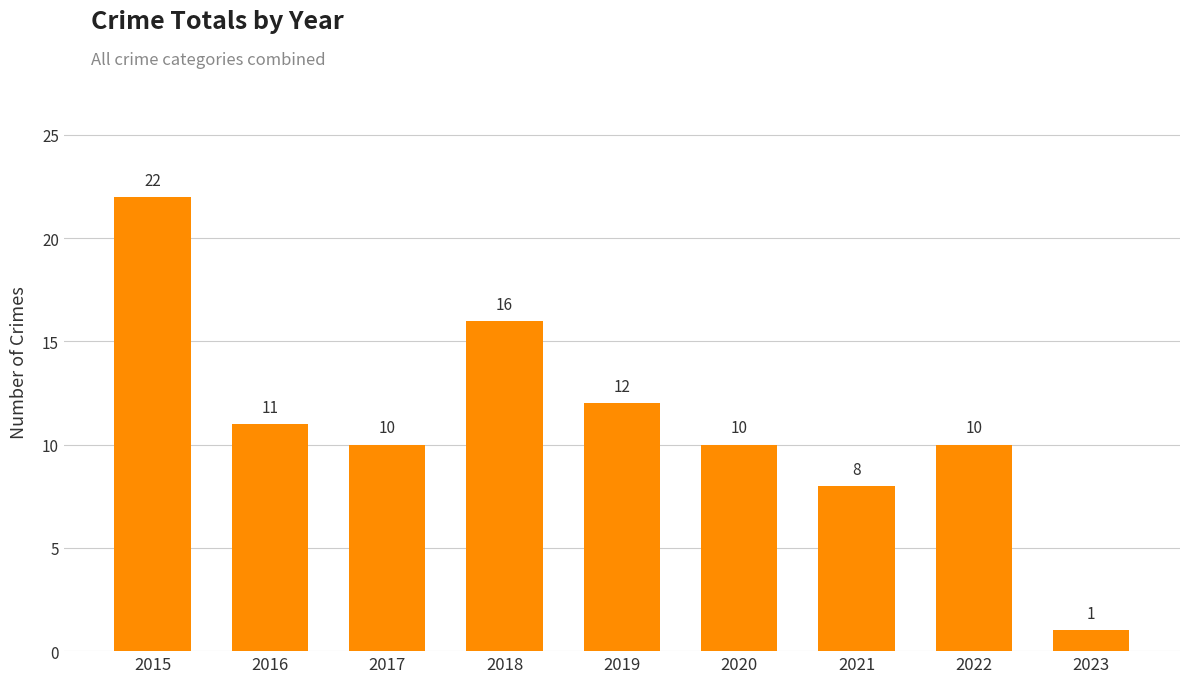

What is the change in value from 2017 to 2019?

+2